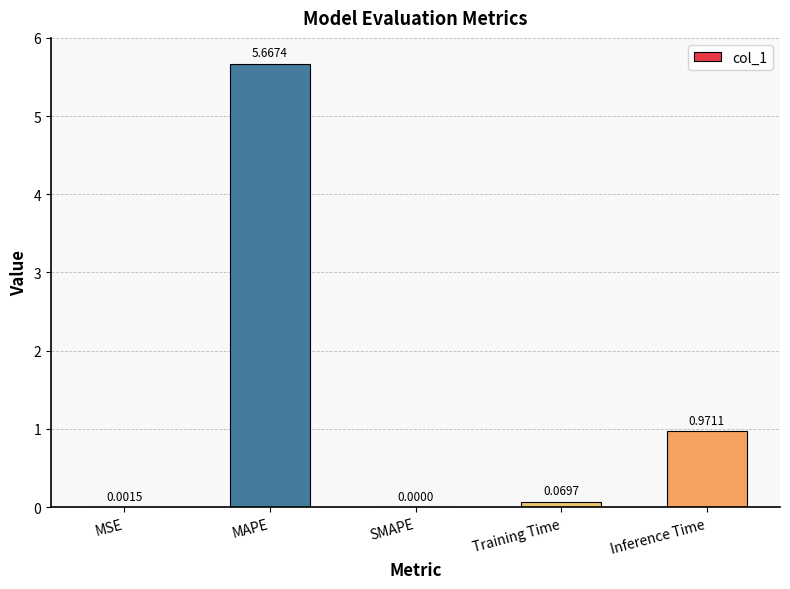

Which category has the highest value across all series?

MAPE